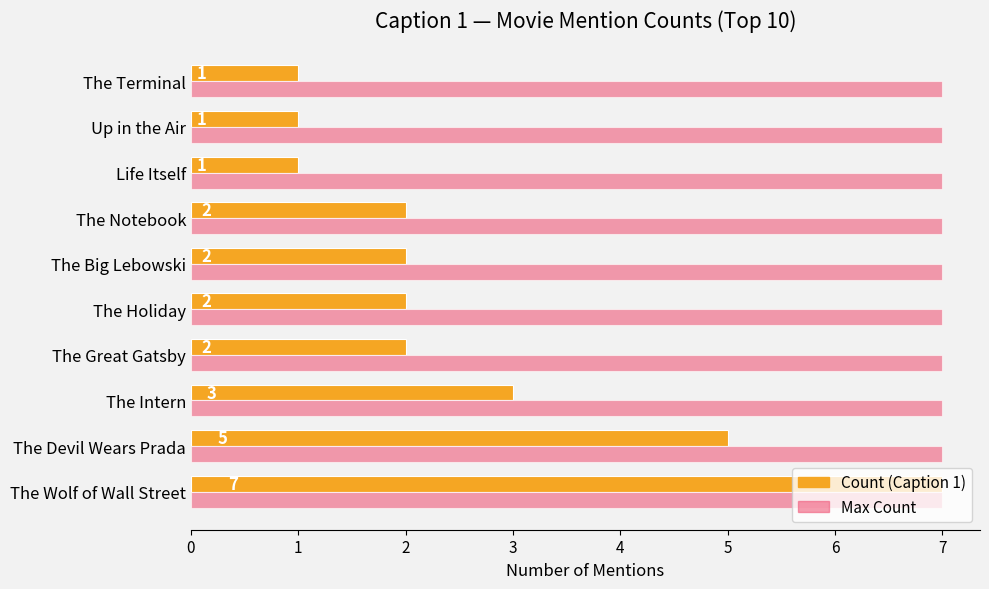

Which series has the widest spread of values?

Count (Caption 1)